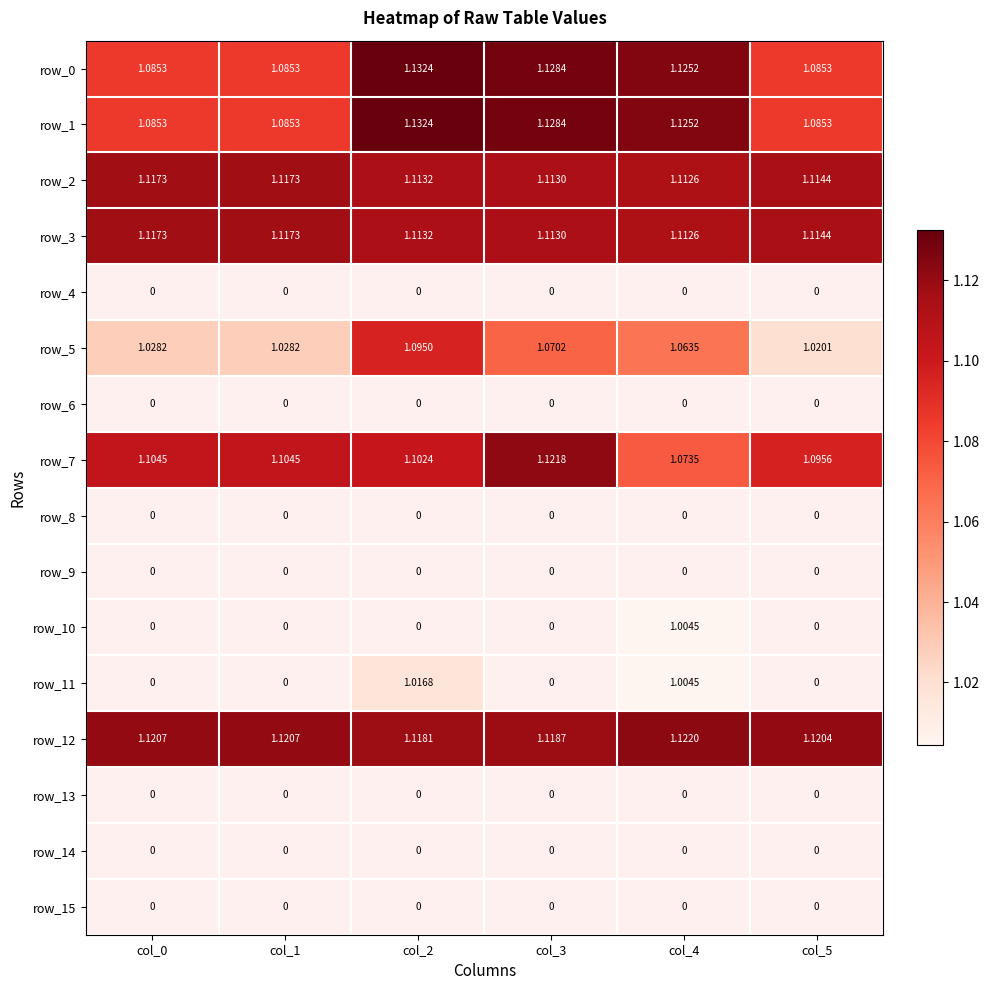

Reading right to left, list all the values displayed in this chart.

row_0: col_5=1.1	col_4=1.1	col_3=1.1	col_2=1.1	col_1=1.1	col_0=1.1
row_1: col_5=1.1	col_4=1.1	col_3=1.1	col_2=1.1	col_1=1.1	col_0=1.1
row_2: col_5=1.1	col_4=1.1	col_3=1.1	col_2=1.1	col_1=1.1	col_0=1.1
row_3: col_5=1.1	col_4=1.1	col_3=1.1	col_2=1.1	col_1=1.1	col_0=1.1
row_4: col_5=0.0	col_4=0.0	col_3=0.0	col_2=0.0	col_1=0.0	col_0=0.0
row_5: col_5=1.0	col_4=1.1	col_3=1.1	col_2=1.1	col_1=1.0	col_0=1.0
row_6: col_5=0.0	col_4=0.0	col_3=0.0	col_2=0.0	col_1=0.0	col_0=0.0
row_7: col_5=1.1	col_4=1.1	col_3=1.1	col_2=1.1	col_1=1.1	col_0=1.1
row_8: col_5=0.0	col_4=0.0	col_3=0.0	col_2=0.0	col_1=0.0	col_0=0.0
row_9: col_5=0.0	col_4=0.0	col_3=0.0	col_2=0.0	col_1=0.0	col_0=0.0
row_10: col_5=0.0	col_4=1.0	col_3=0.0	col_2=0.0	col_1=0.0	col_0=0.0
row_11: col_5=0.0	col_4=1.0	col_3=0.0	col_2=1.0	col_1=0.0	col_0=0.0
row_12: col_5=1.1	col_4=1.1	col_3=1.1	col_2=1.1	col_1=1.1	col_0=1.1
row_13: col_5=0.0	col_4=0.0	col_3=0.0	col_2=0.0	col_1=0.0	col_0=0.0
row_14: col_5=0.0	col_4=0.0	col_3=0.0	col_2=0.0	col_1=0.0	col_0=0.0
row_15: col_5=0.0	col_4=0.0	col_3=0.0	col_2=0.0	col_1=0.0	col_0=0.0